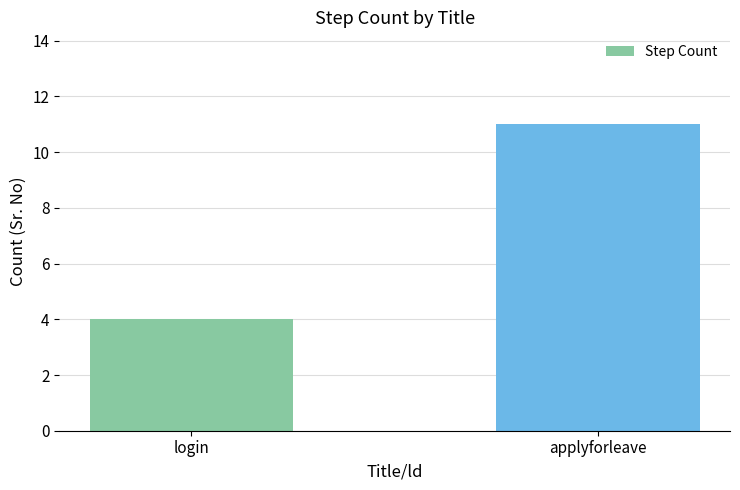

What is the value of the 1st bar from the left?

4